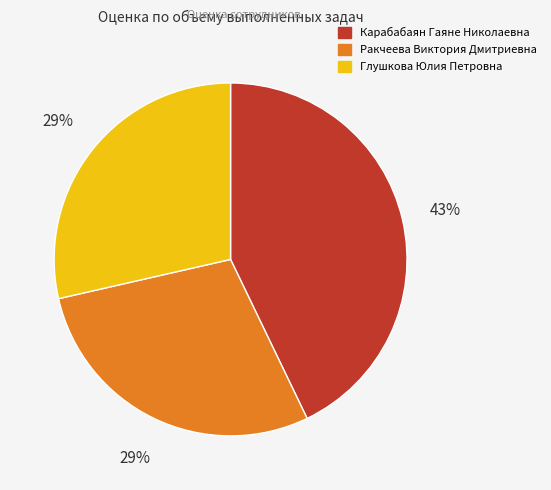

To the nearest percent, what portion does Глушкова Юлия Петровна represent?

29%